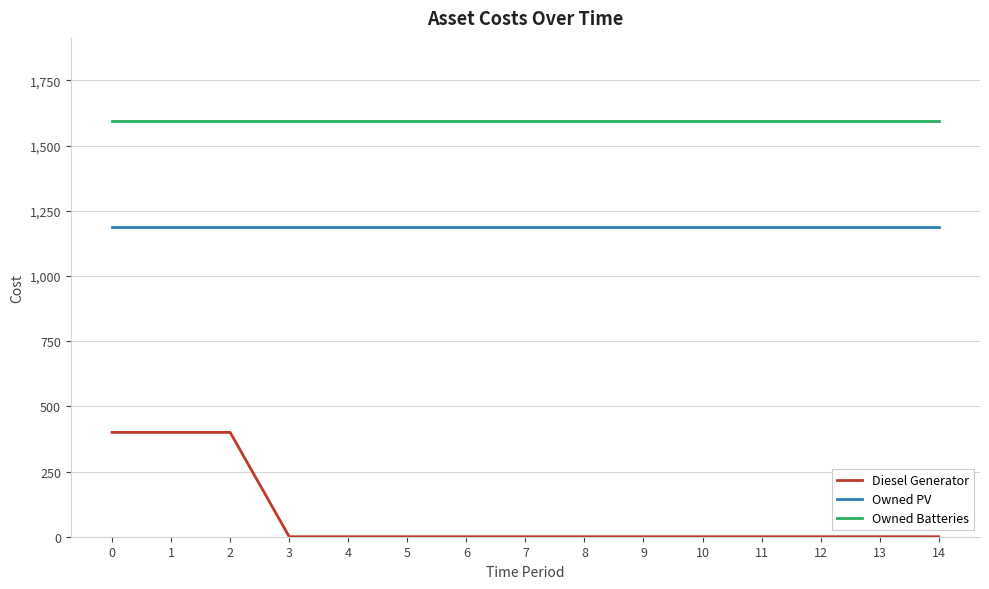

The value of Diesel Generator at 11 is 0. True or false?

True